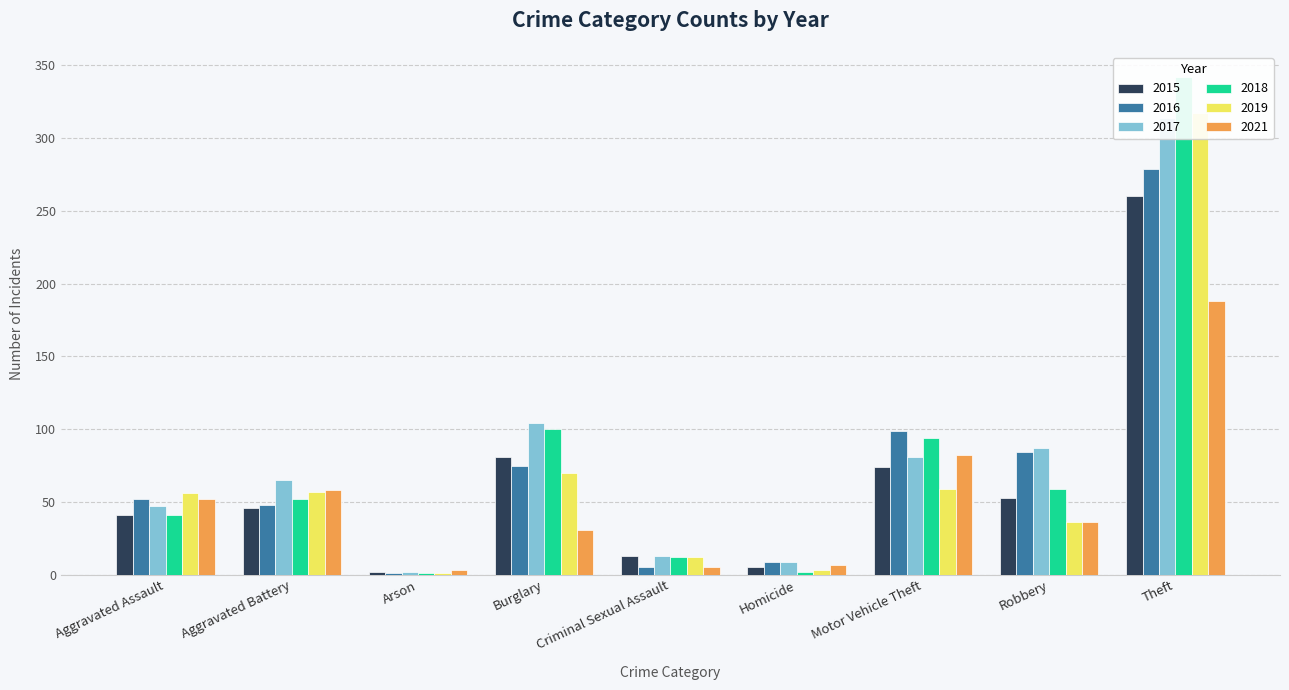

What is the sum of the 2021 values at Criminal Sexual Assault and Theft?

193